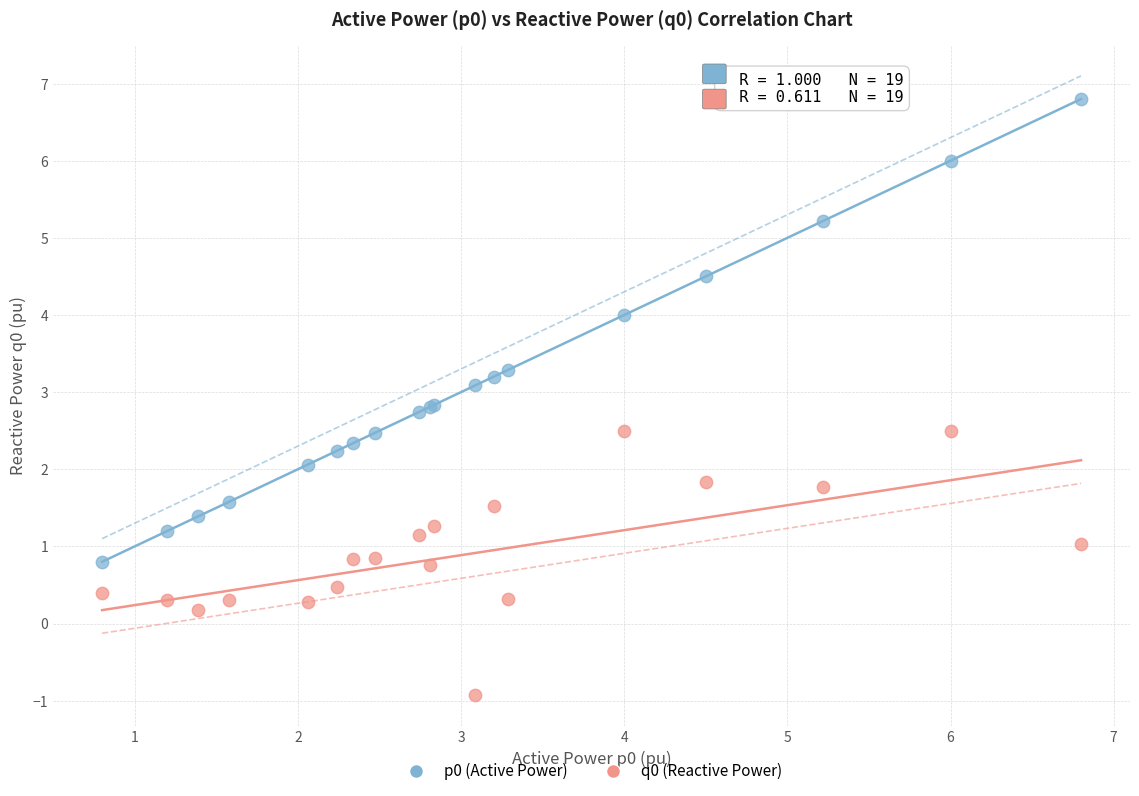

Which series reaches the maximum Y coordinate?

p0 (Active Power)